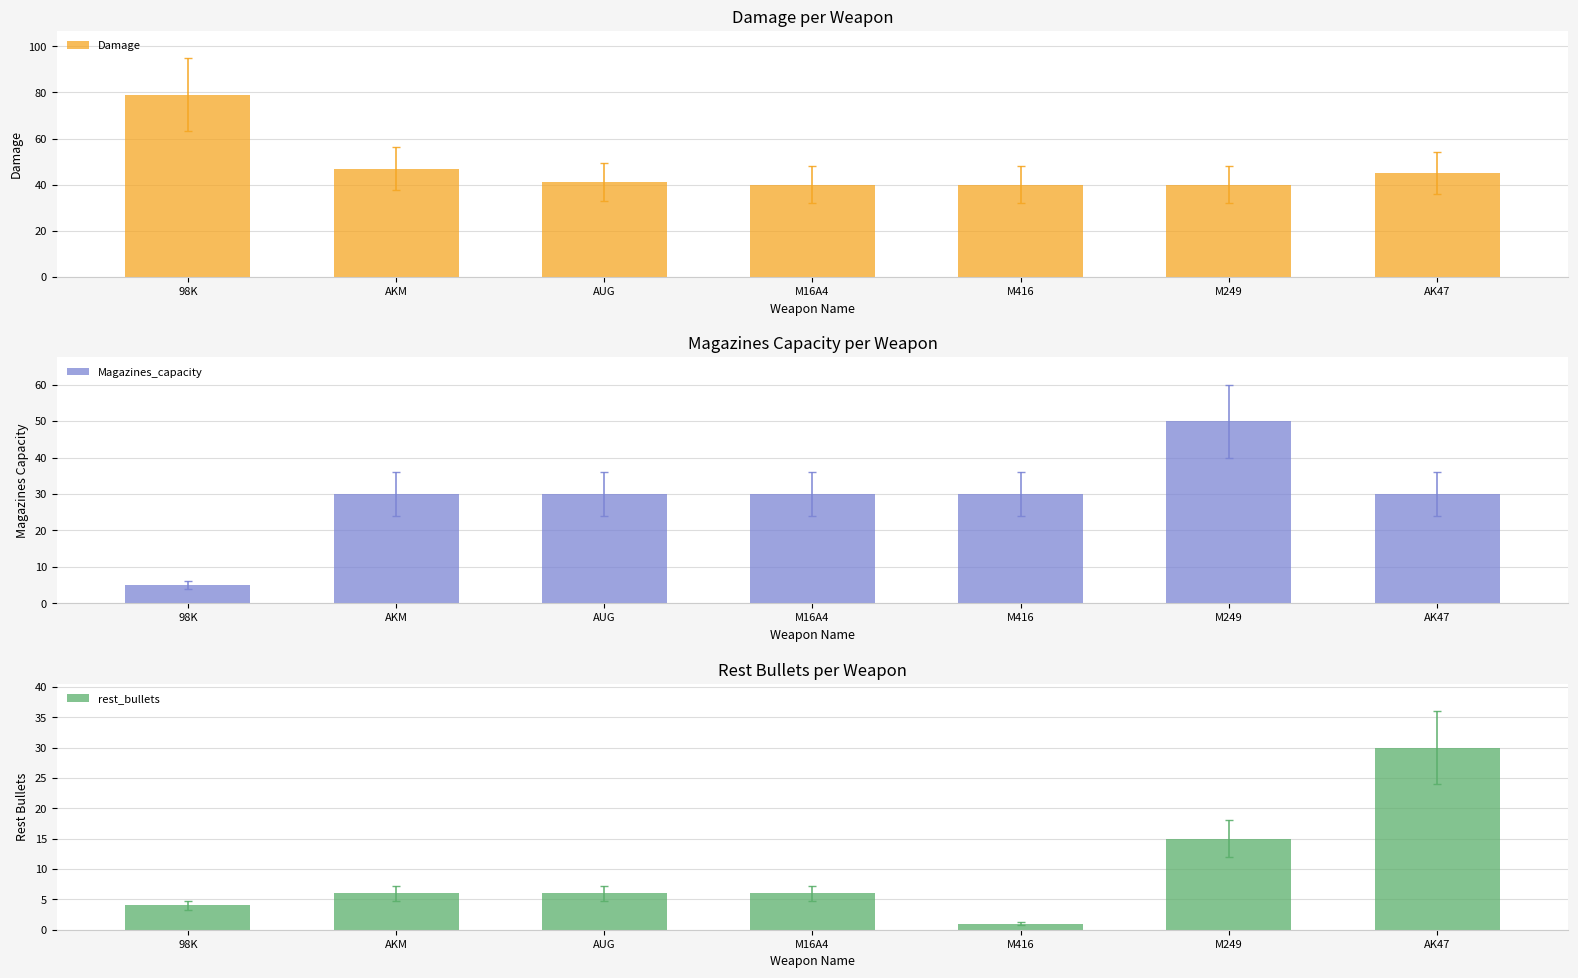

At how many categories does at least one series exceed 45?

3